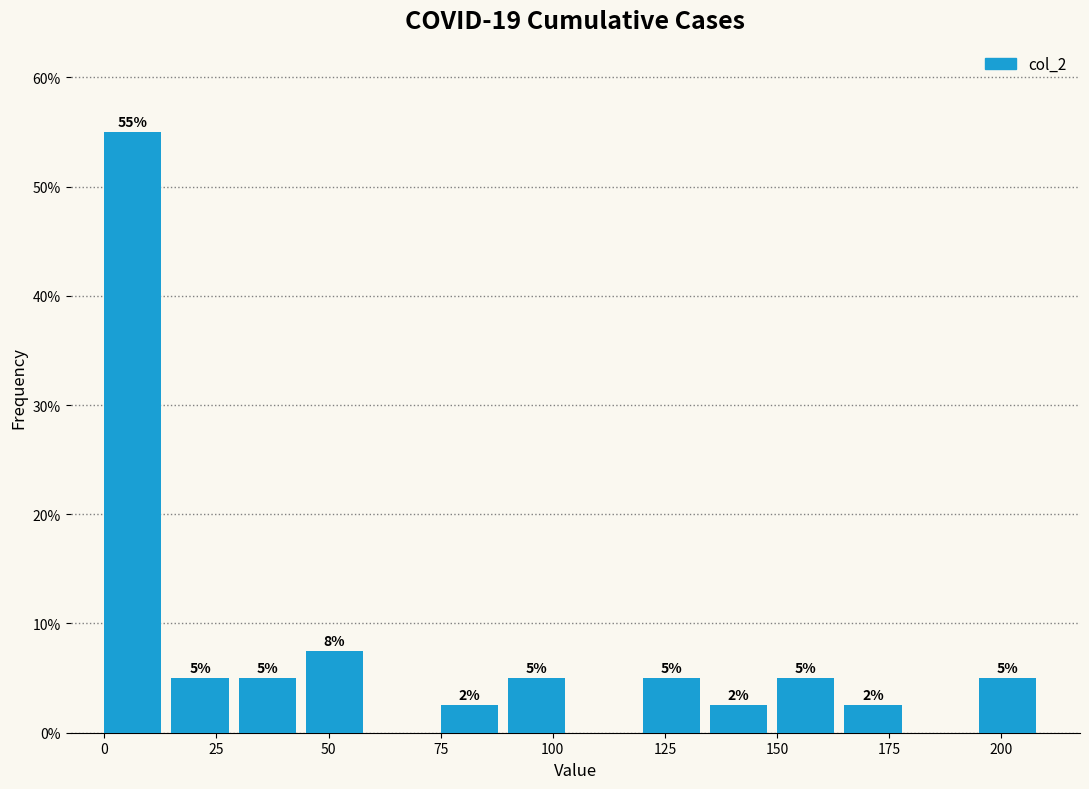

Read against the x-axis, roughly where is the centre of the tallest bar?

5